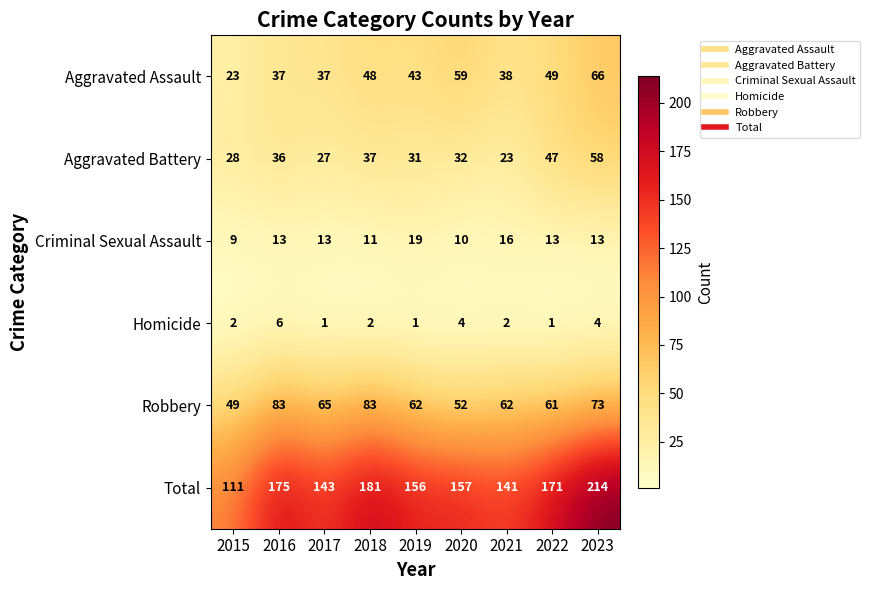

How many values in the Homicide series are below 2?

3